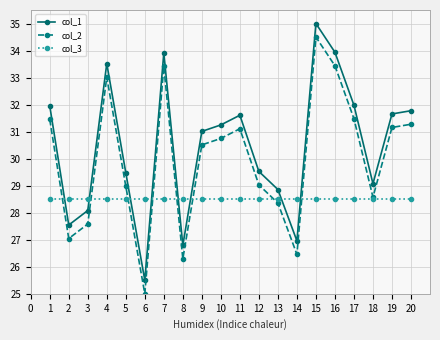

At which category is the sum across all series the highest?

15